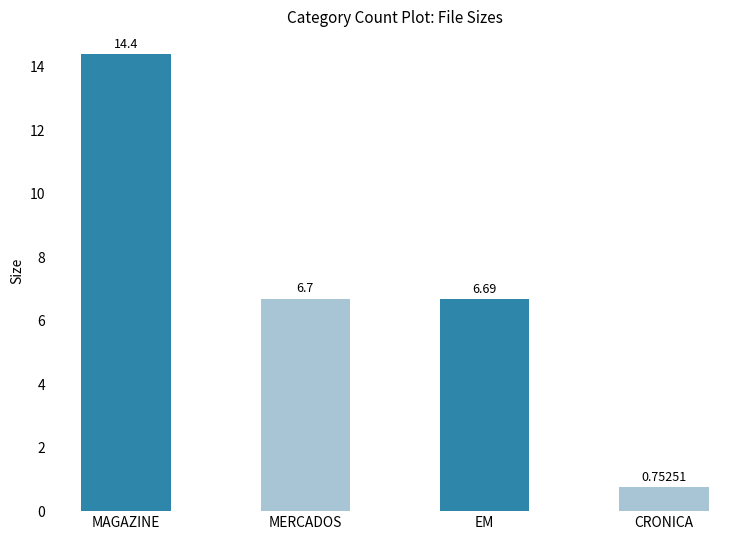

At which category does the chart reach its minimum across all series?

CRONICA